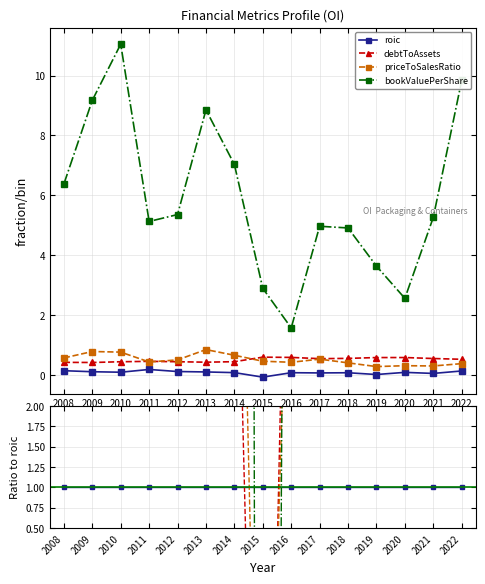

At 2010, list the series in order from smallest to largest.

roic, debtToAssets, priceToSalesRatio, bookValuePerShare